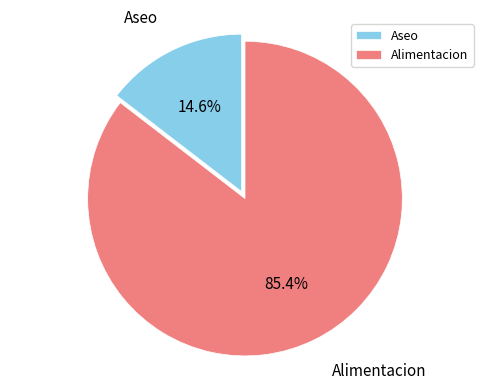

To the nearest percent, what portion does Aseo represent?

15%